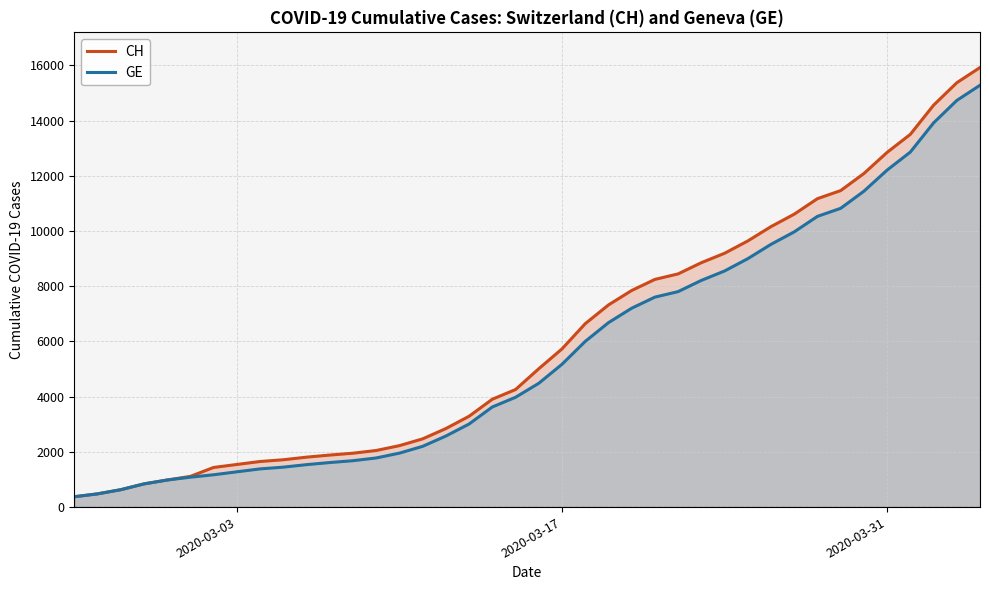

Which series has the largest total across all categories?

CH